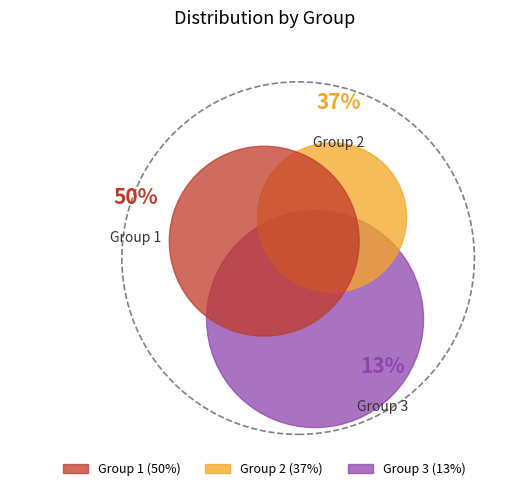

Count the number of slices in the pie.

3